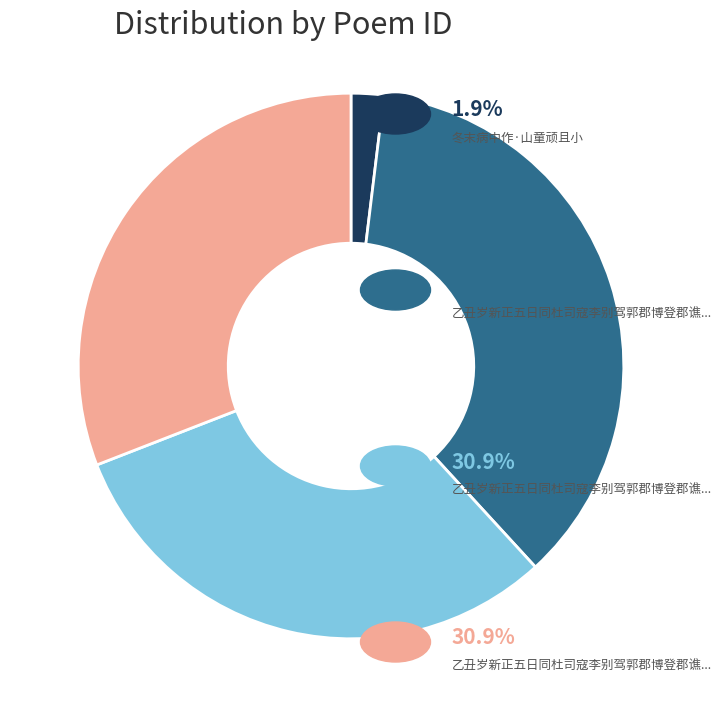

Is there any slice that represents more than half of the pie?

No